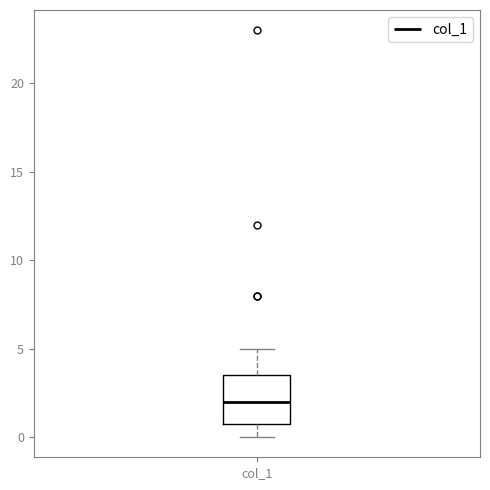

Read this box plot against the y-axis: the position of the median line, the range covered by the box, and the ends of both whiskers. The values are not printed on the chart, so give them approximately, as read against the axis.

median 2.0, box 1.0 to 3.5, whiskers 0.0 to 5.0